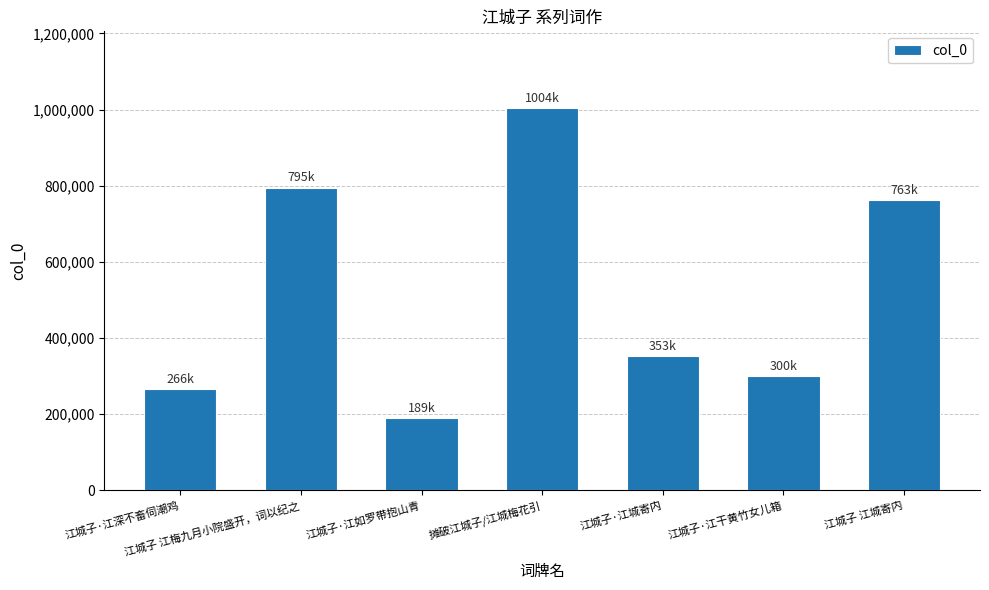

What is the difference between the maximum and minimum values?

815521